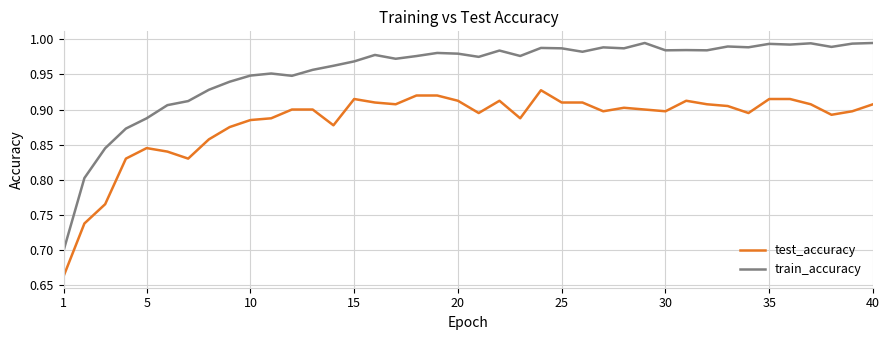

What is the difference between the maximum and minimum values in the train_accuracy series?

0.3